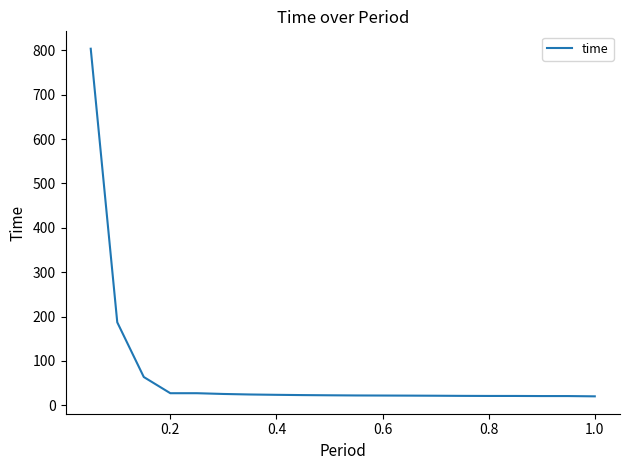

What is the difference between the maximum and minimum values?

783.1